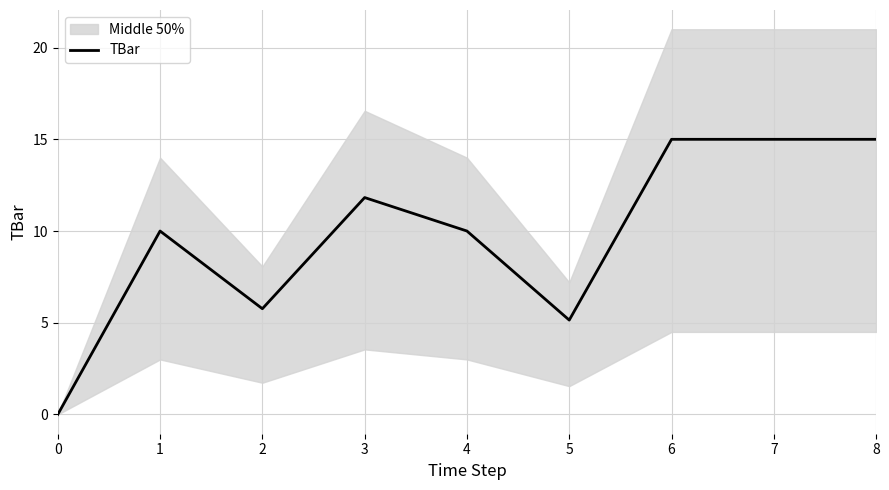

How many values exceed 10?

4